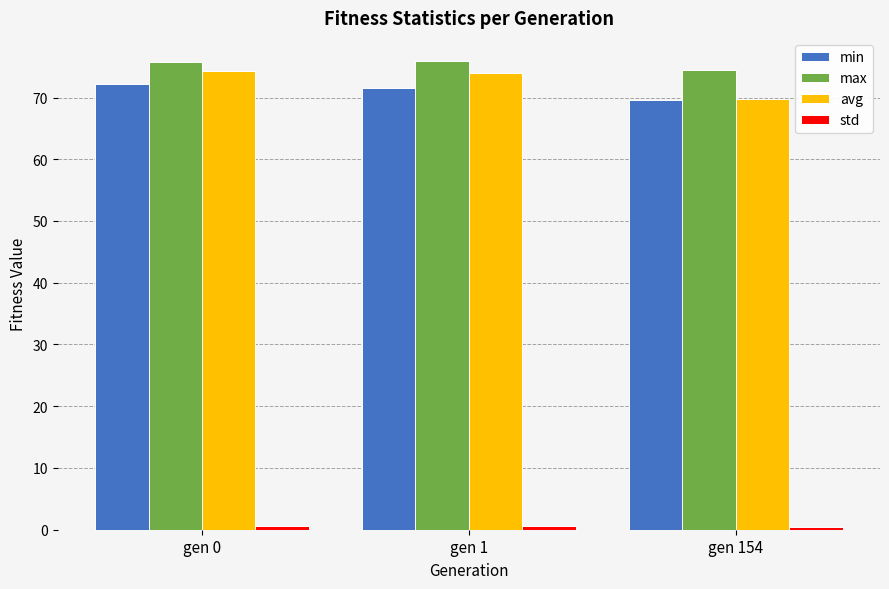

What is the value of the avg bar at the 3rd from the left?

69.8